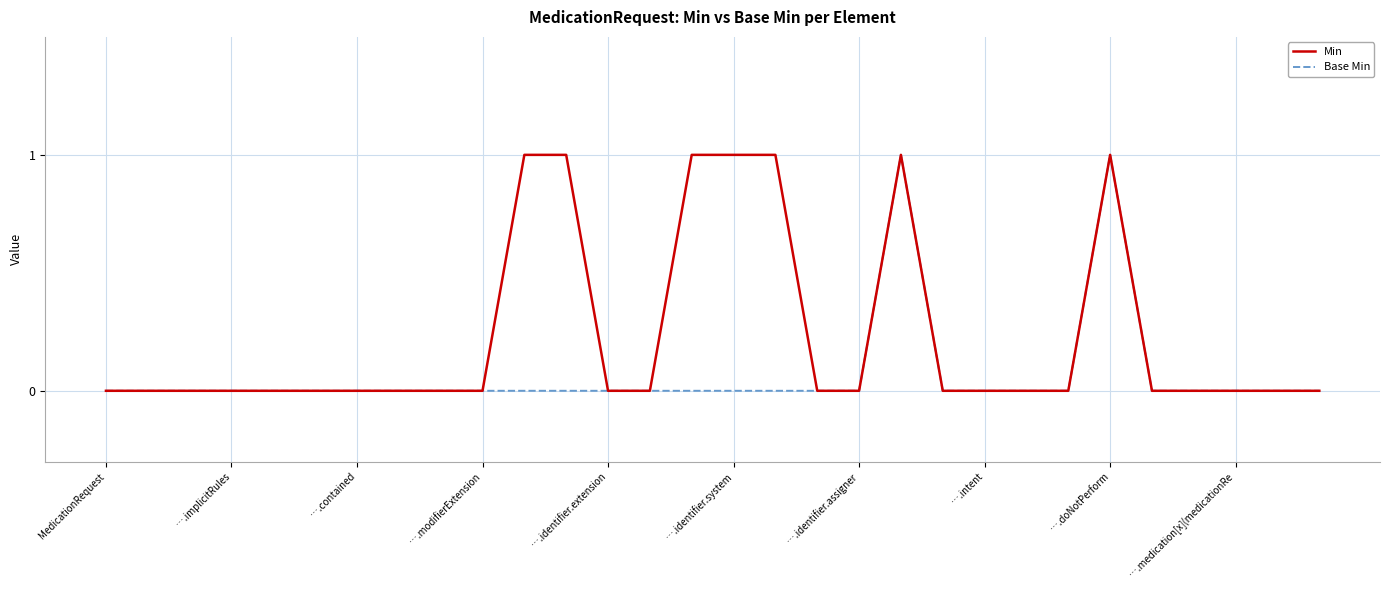

Rank the series by their average value, from highest to lowest.

Min, Base Min